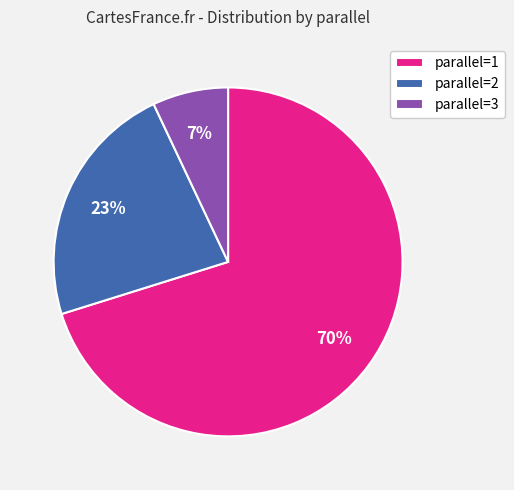

To the nearest percent, what portion does parallel=3 represent?

7%